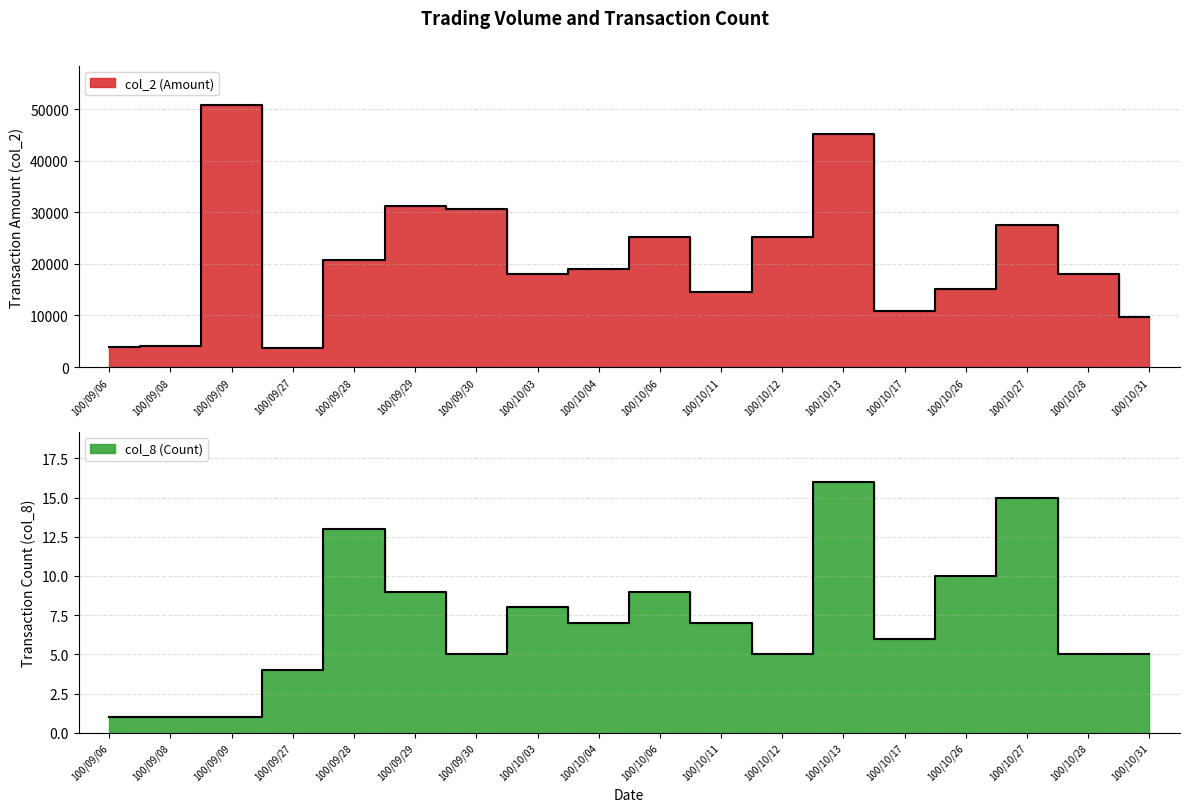

What position from the right is 100/09/28?

14